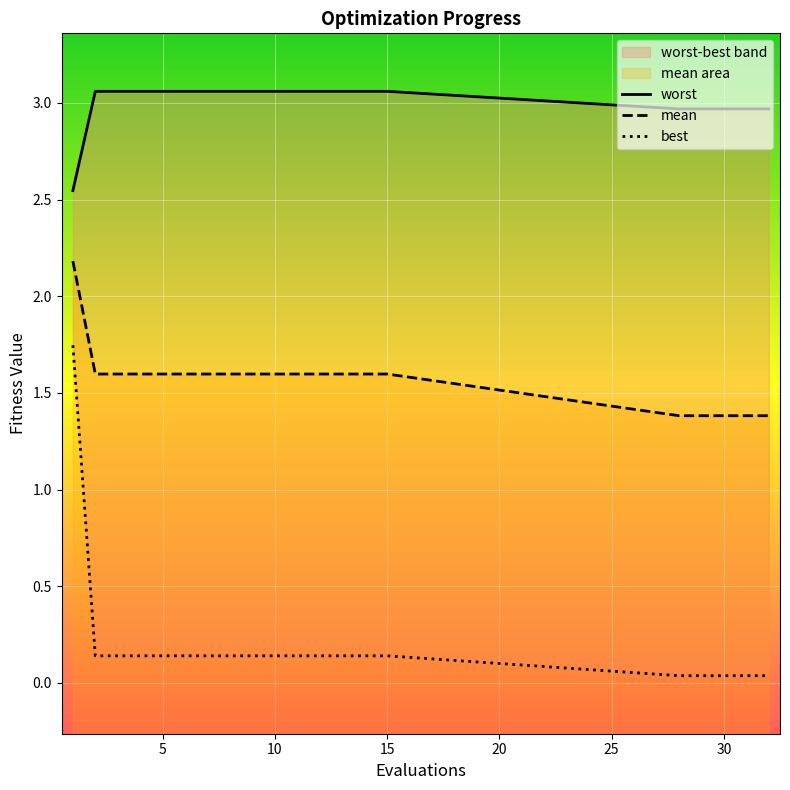

What is the difference between the highest and lowest values at 32?

2.9